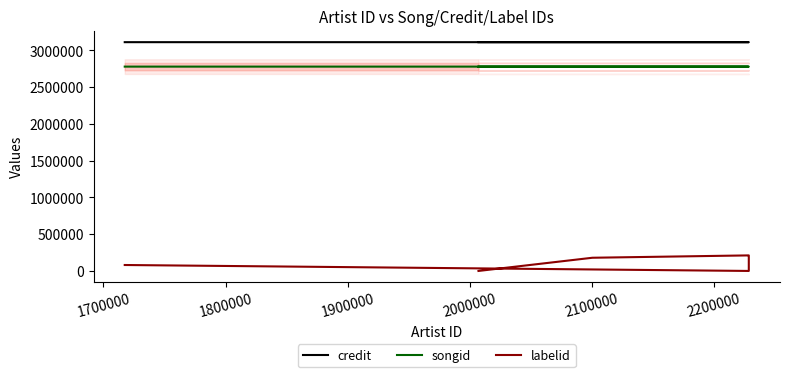

At how many categories does at least one series exceed 1337276?

6